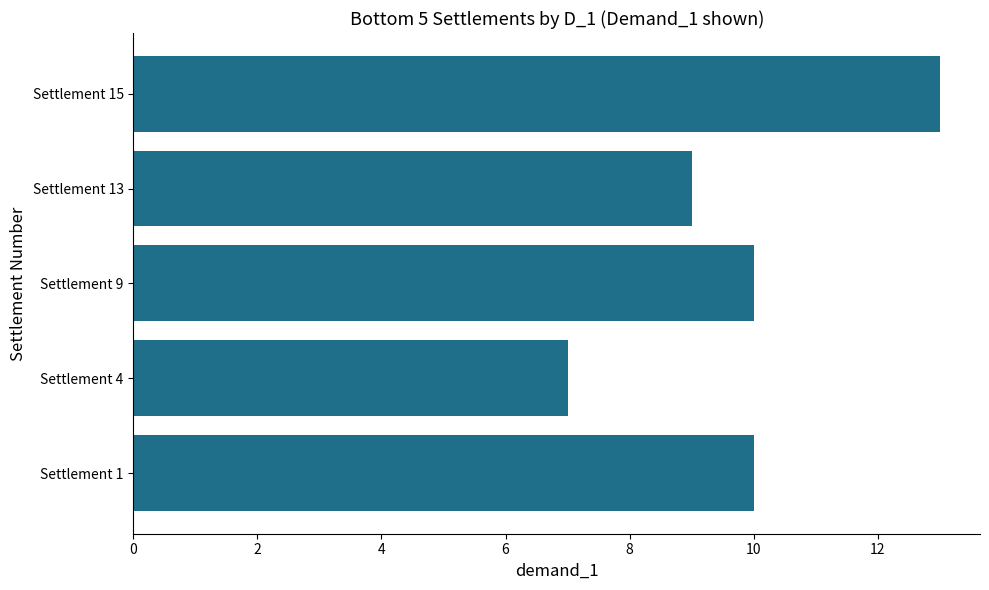

Between Settlement 13 and Settlement 1, which is larger?

Settlement 1